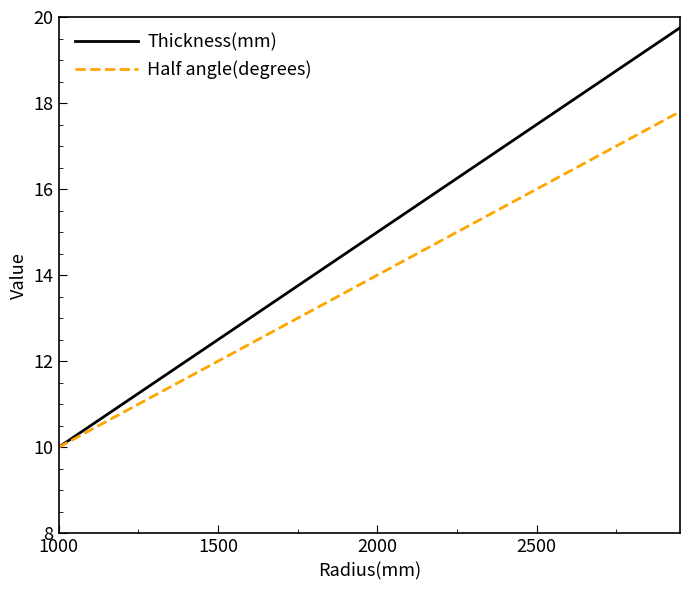

Which series has the widest spread of values?

Thickness(mm)